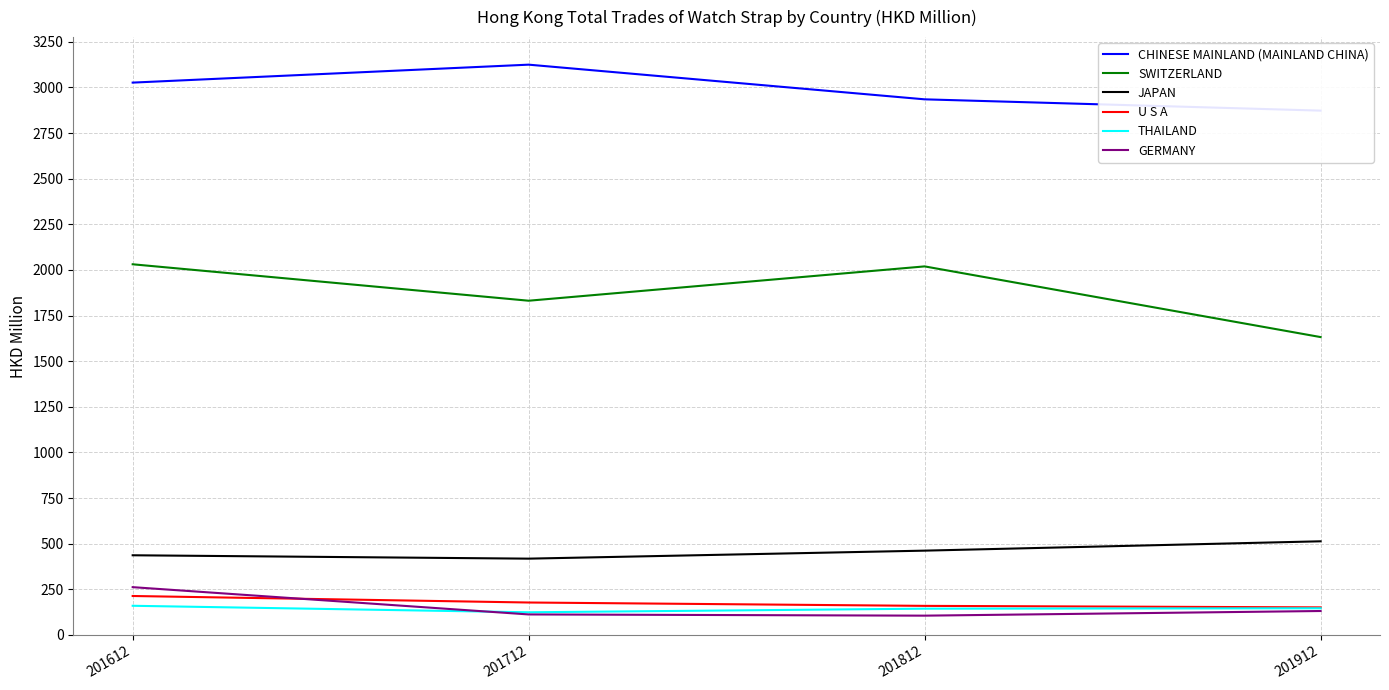

Reading right to left, list all the values displayed in this chart.

CHINESE MAINLAND (MAINLAND CHINA): 2872.6	2934.5	3124.5	3026.2
SWITZERLAND: 1631.8	2019.1	1831.1	2030.7
JAPAN: 512.9	461.7	417.8	436.3
U S A: 150.8	159.1	177.5	213.2
THAILAND: 146.0	143.8	123.9	159.6
GERMANY: 130.9	105.5	112.1	261.6